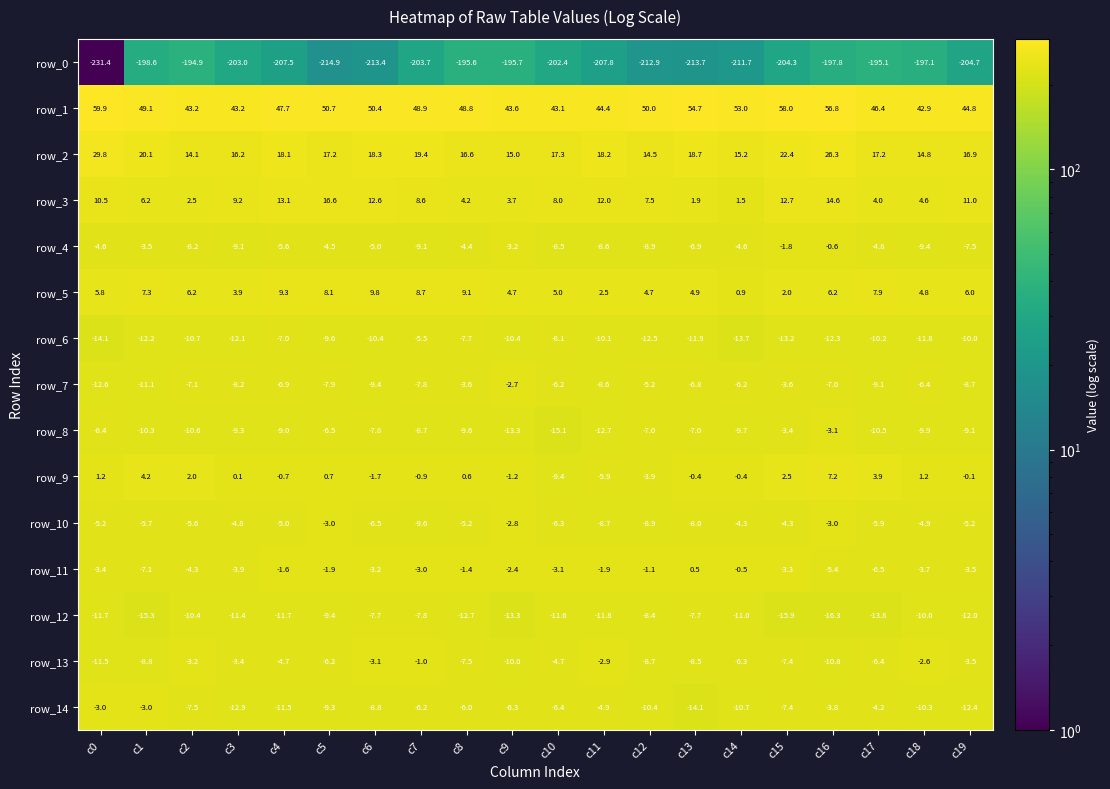

At which category is the sum across all series the highest?

c16